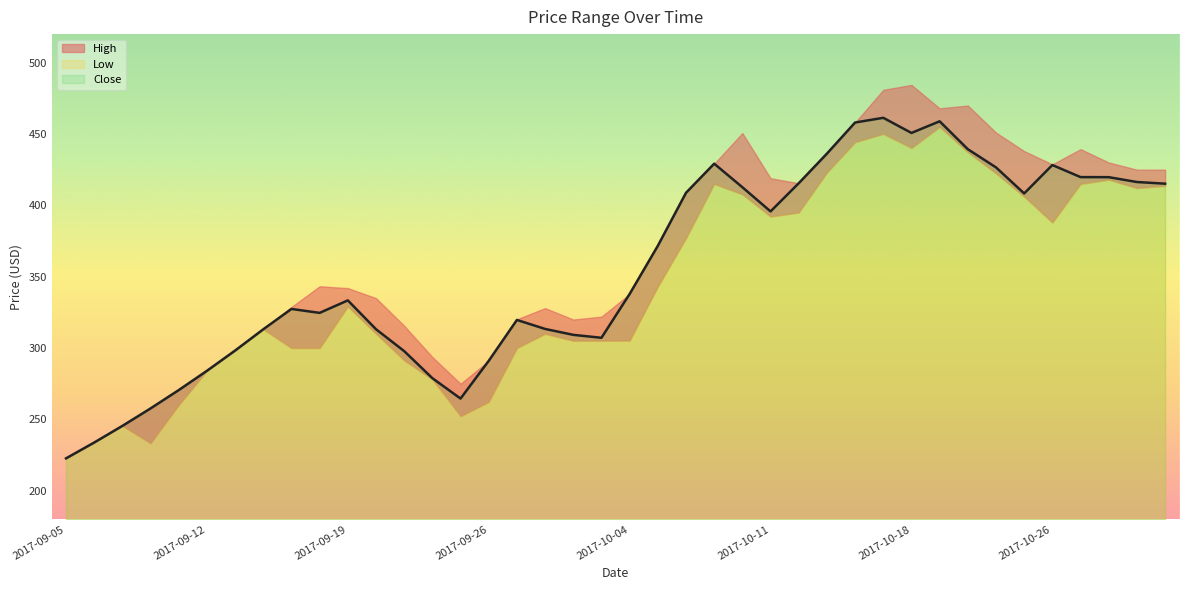

What is the label of the 27th point from the left?

2017-10-12